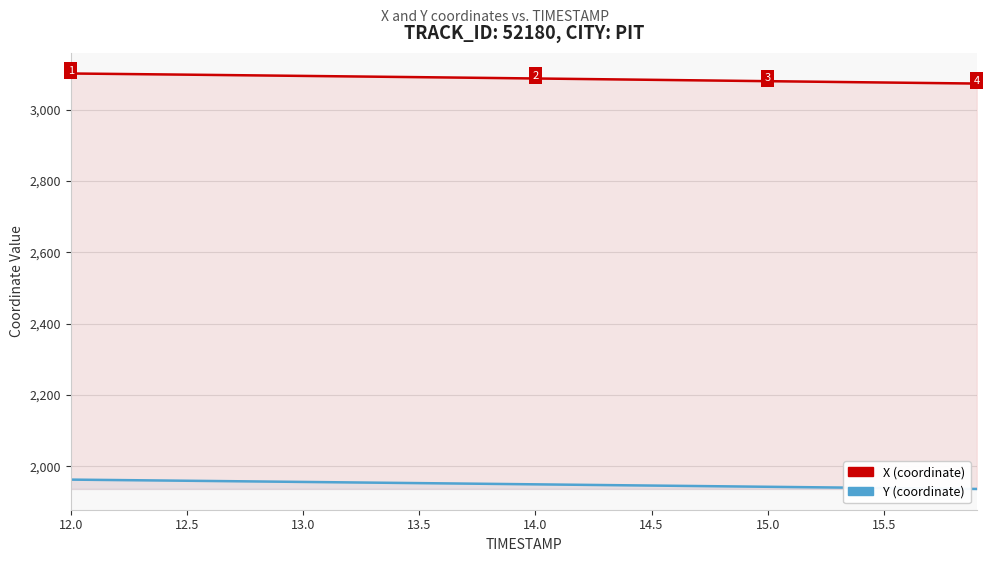

True or false: Y and X intersect in this chart.

False